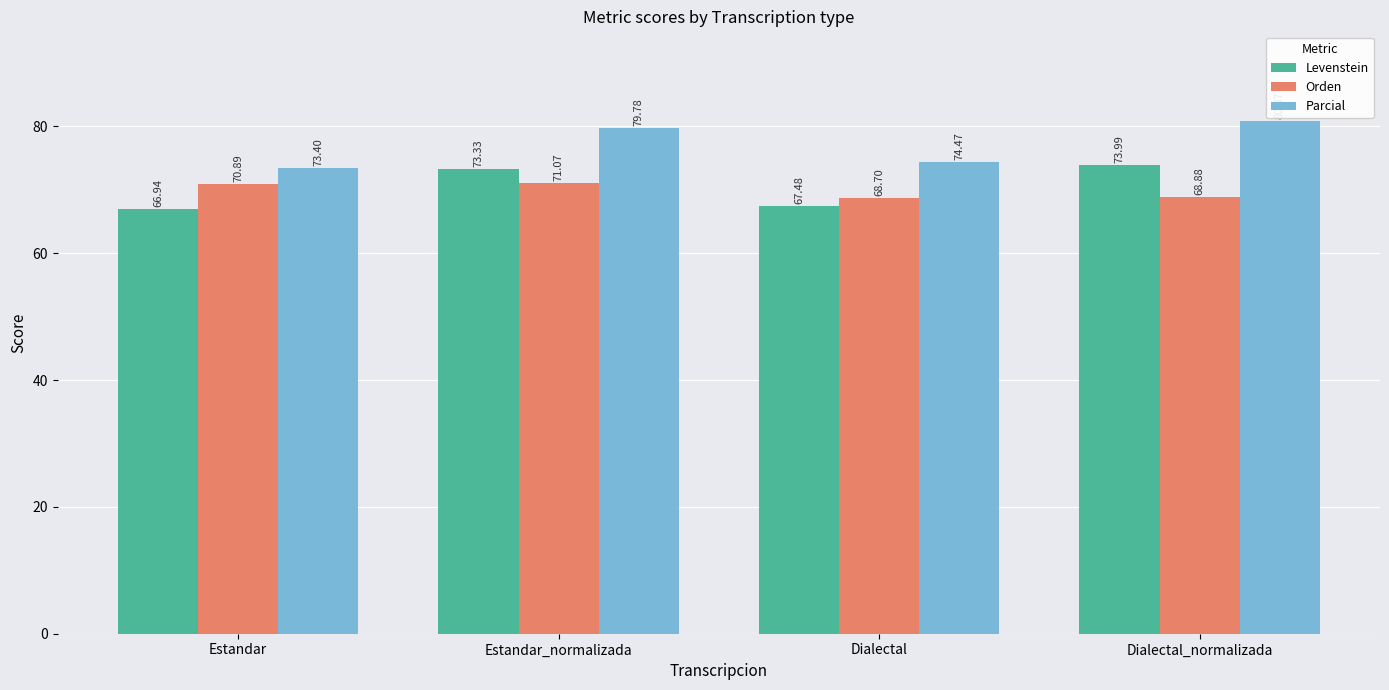

What is the sum of the Orden values at Dialectal_normalizada and Dialectal?

137.6